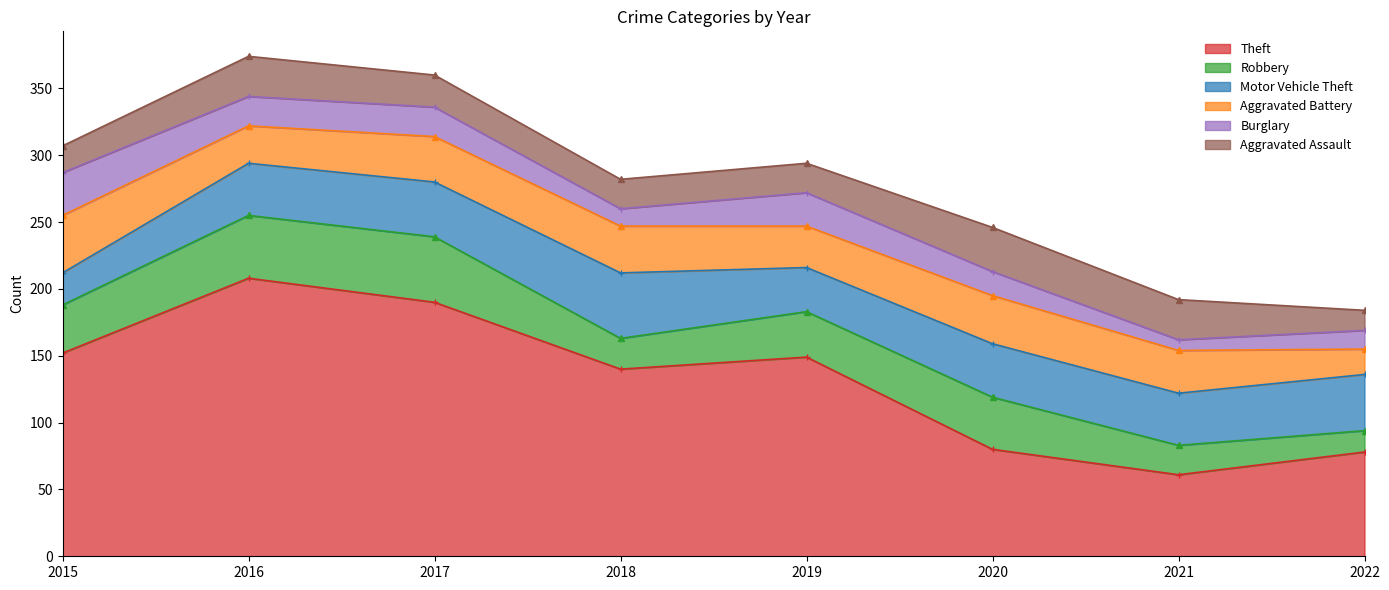

Does the chart have visible grid lines?

No